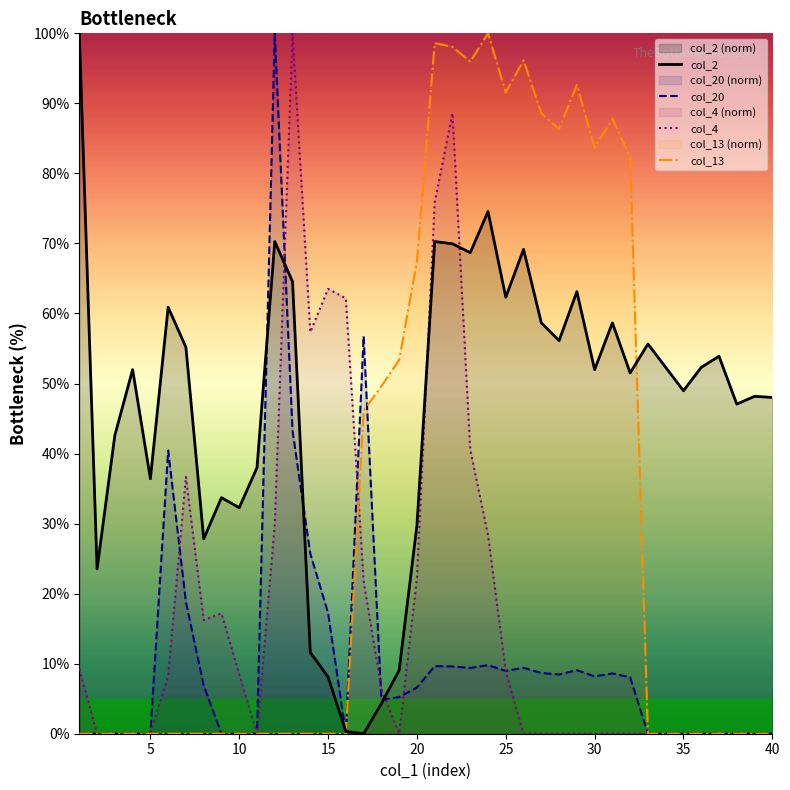

Which series has the largest total across all categories?

col_2